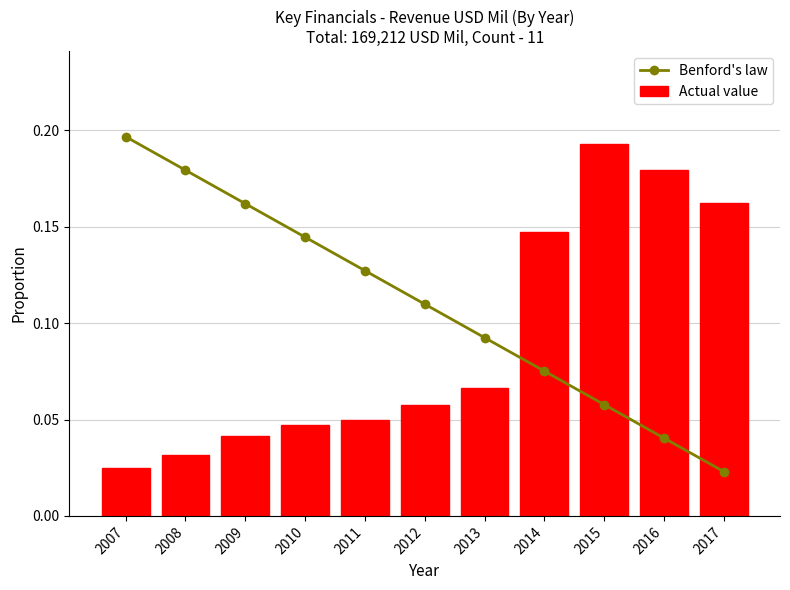

At 2007, list the series in order from smallest to largest.

Actual value, Benford's law